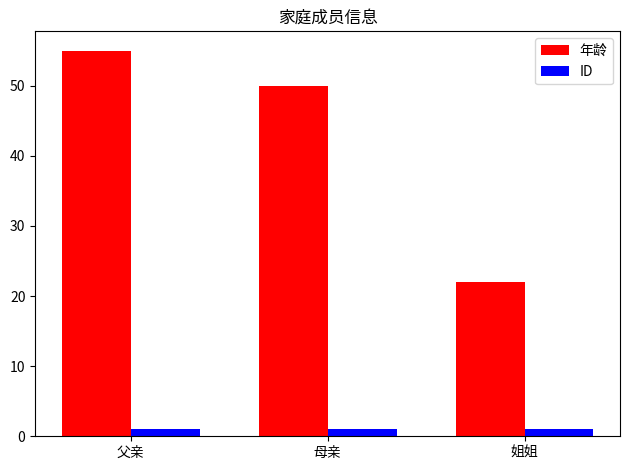

What is the sum of all ID values?

3